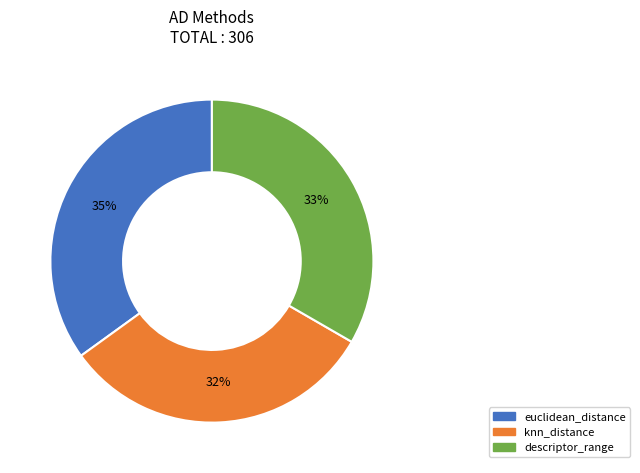

The euclidean_distance slice represents 26% of the pie. True or false?

False